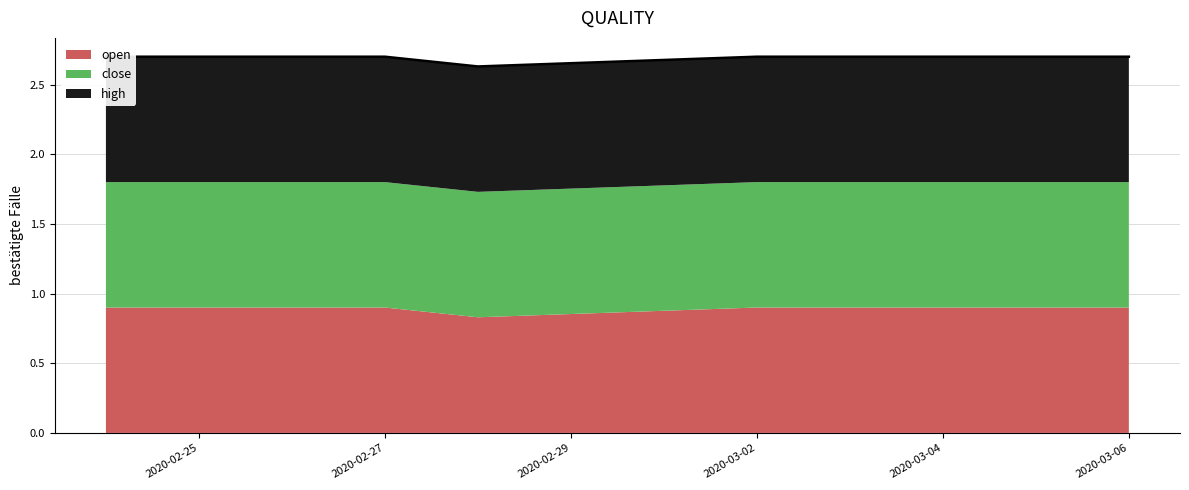

Reading left to right, list all the values displayed in this chart.

open: 2020-02-24=0.9	2020-02-25=0.9	2020-02-26=0.9	2020-02-27=0.9	2020-02-28=0.8	2020-03-02=0.9	2020-03-03=0.9	2020-03-04=0.9	2020-03-05=0.9	2020-03-06=0.9
close: 2020-02-24=0.9	2020-02-25=0.9	2020-02-26=0.9	2020-02-27=0.9	2020-02-28=0.9	2020-03-02=0.9	2020-03-03=0.9	2020-03-04=0.9	2020-03-05=0.9	2020-03-06=0.9
high: 2020-02-24=0.9	2020-02-25=0.9	2020-02-26=0.9	2020-02-27=0.9	2020-02-28=0.9	2020-03-02=0.9	2020-03-03=0.9	2020-03-04=0.9	2020-03-05=0.9	2020-03-06=0.9